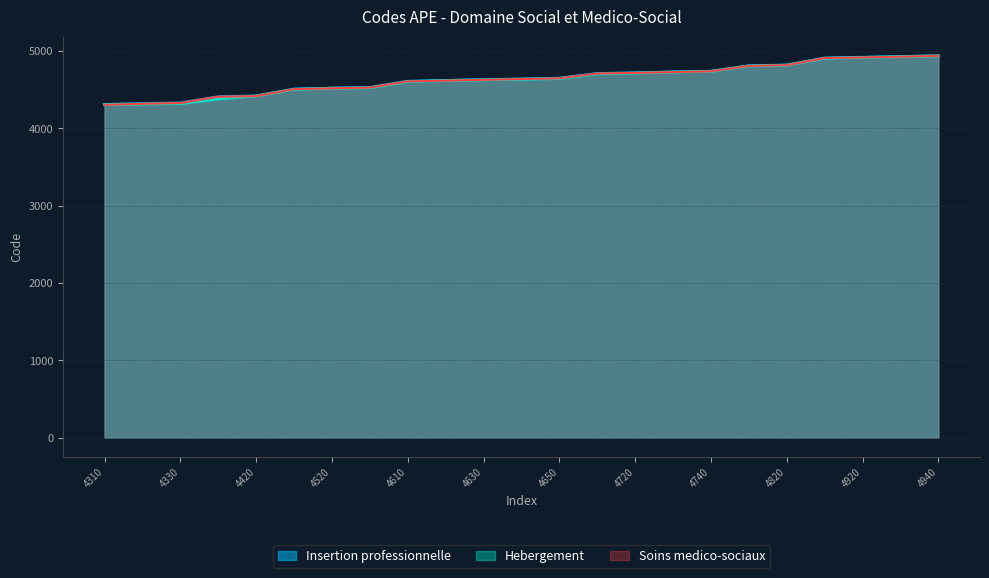

The value of Soins medico-sociaux at 4740 is 4738. True or false?

True